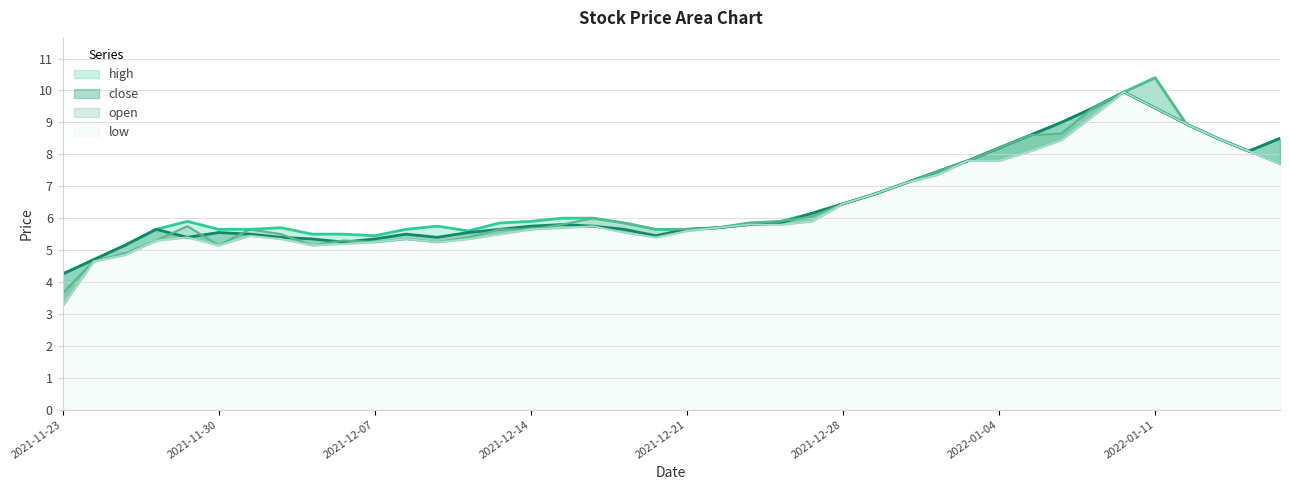

Which has a higher value, 2022-01-17 or 2021-12-23?

2022-01-17